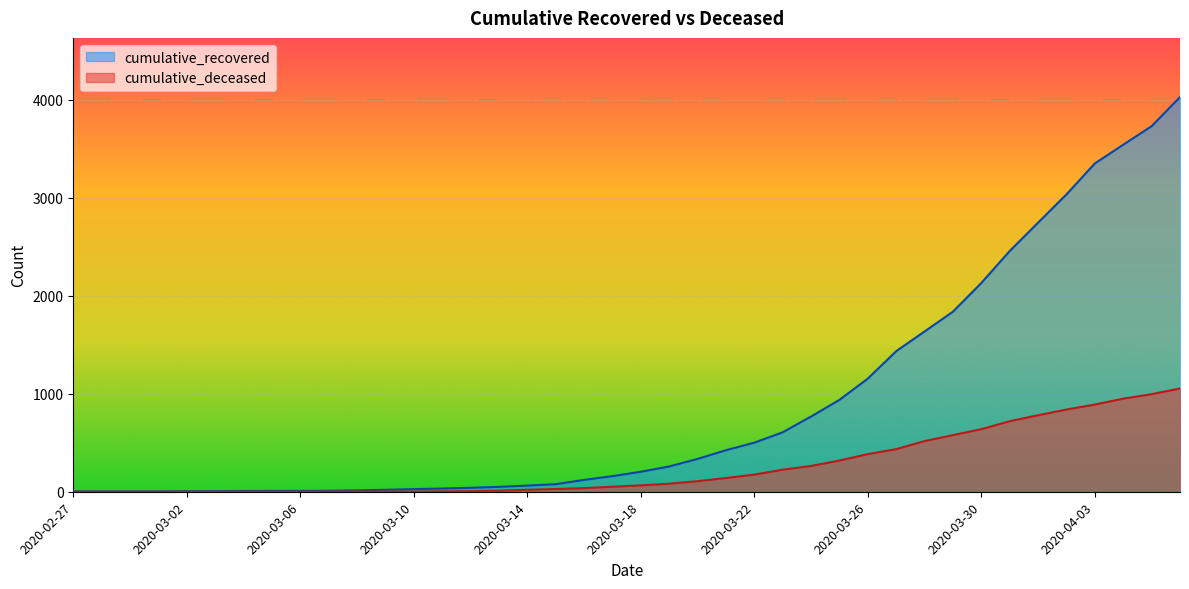

Which series has the largest total across all categories?

cumulative_recovered